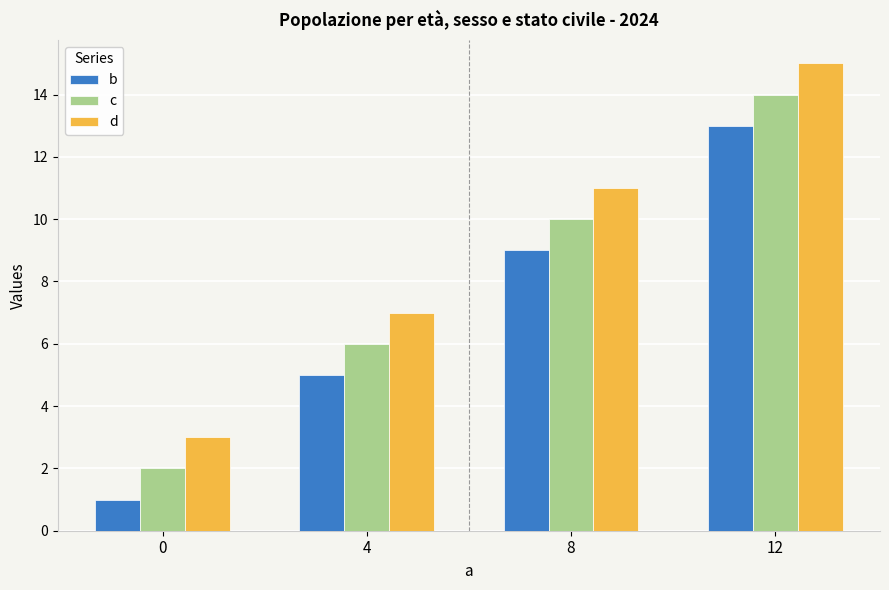

What is the total value across all series at 0?

6